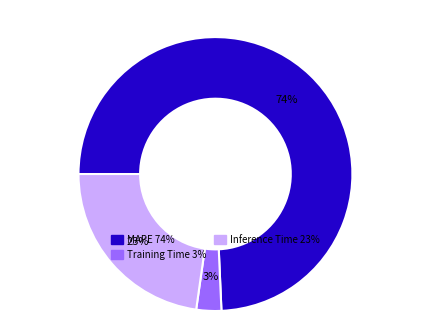

What is the largest slice in the pie chart?

MAPE